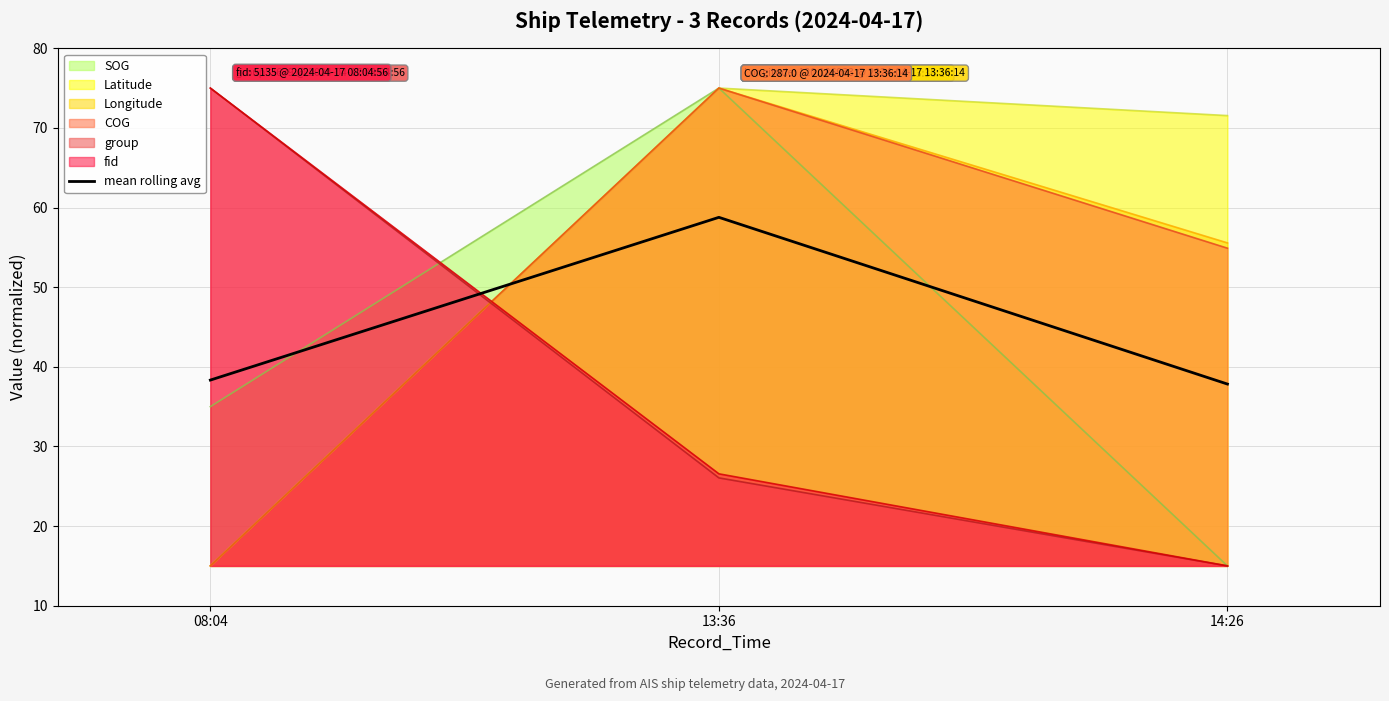

List the labels in order of value, smallest first.

14:26, 08:04, 13:36